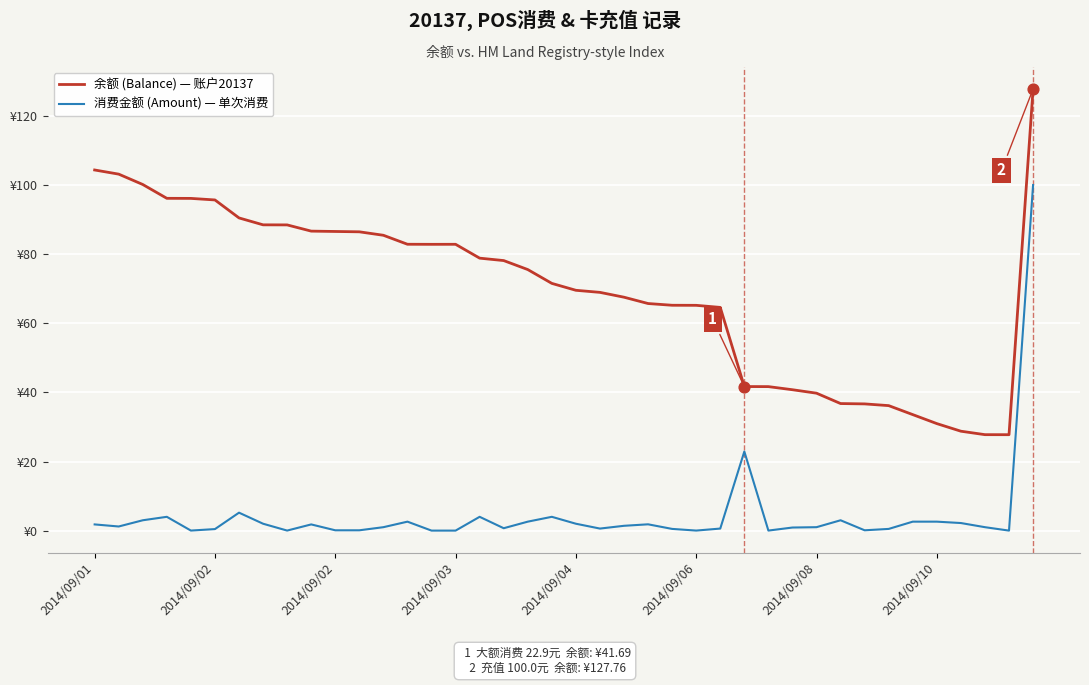

What are all the series names shown in the legend?

余额 (Balance) — 账户20137, 消费金额 (Amount) — 单次消费